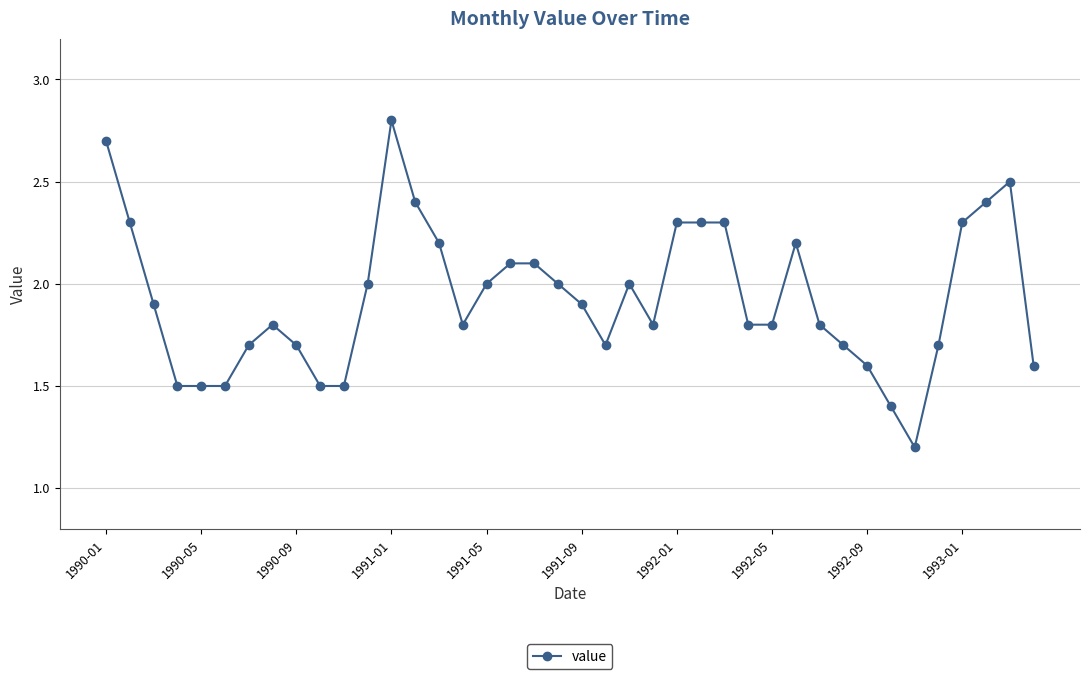

True or false: the data has more than 0 interior local peaks.

True